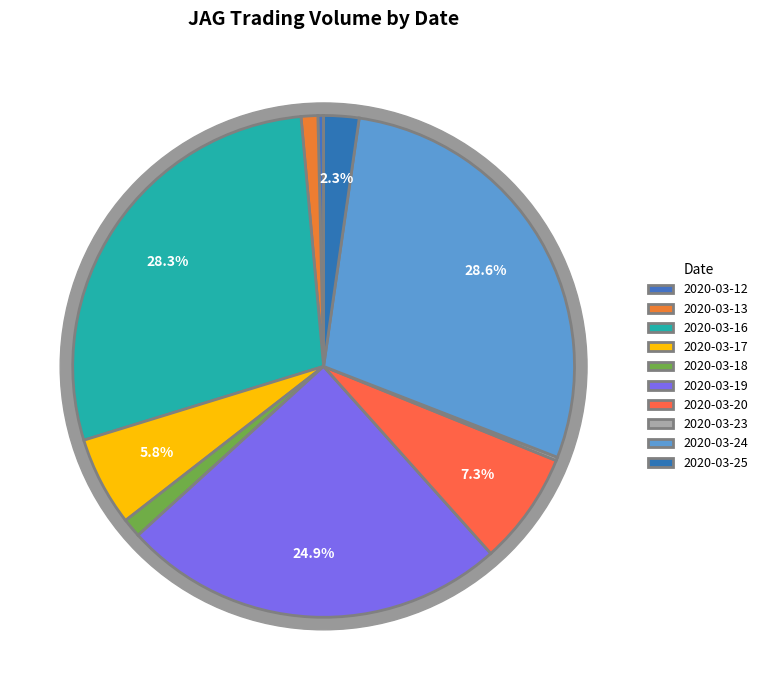

Do 2020-03-18 and 2020-03-17 together represent more than half of the pie?

No